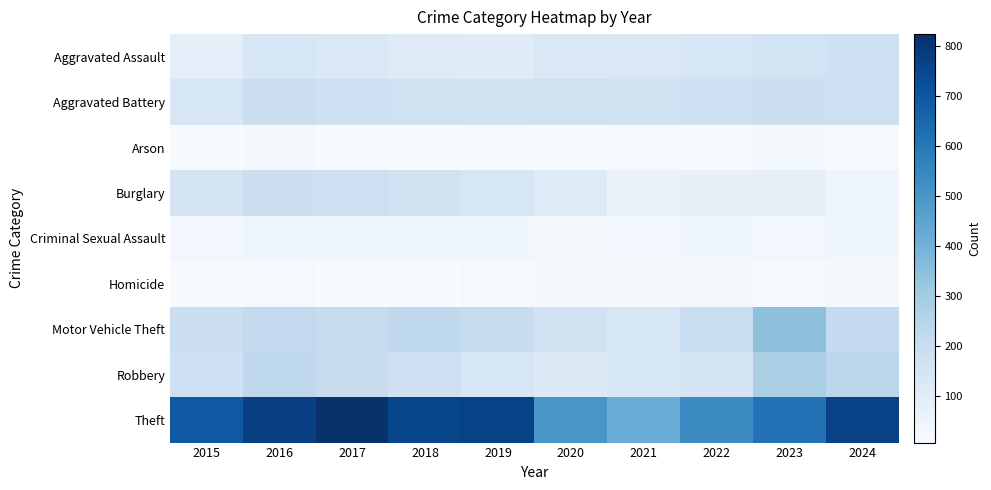

At 2018, list the series in order from smallest to largest.

Homicide, Arson, Criminal Sexual Assault, Aggravated Assault, Burglary, Aggravated Battery, Robbery, Motor Vehicle Theft, Theft